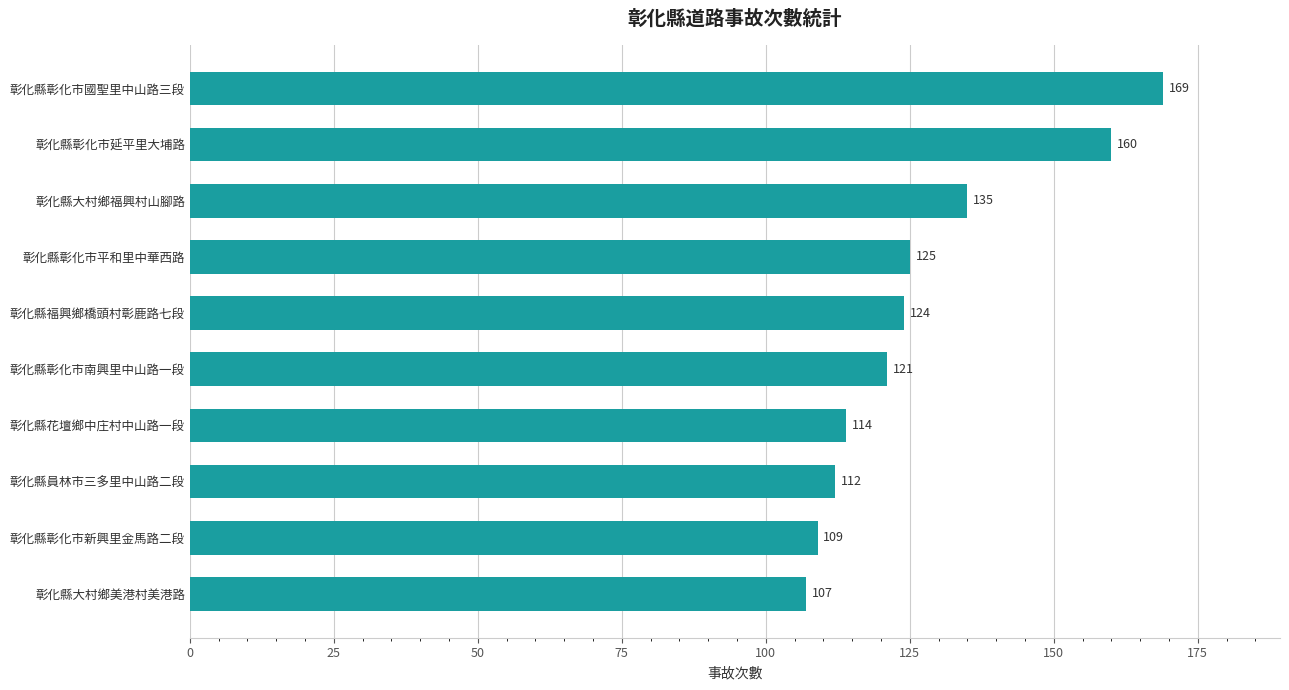

List the labels in order of value, largest first.

彰化縣彰化市國聖里中山路三段, 彰化縣彰化市延平里大埔路, 彰化縣大村鄉福興村山腳路, 彰化縣彰化市平和里中華西路, 彰化縣福興鄉橋頭村彰鹿路七段, 彰化縣彰化市南興里中山路一段, 彰化縣花壇鄉中庄村中山路一段, 彰化縣員林市三多里中山路二段, 彰化縣彰化市新興里金馬路二段, 彰化縣大村鄉美港村美港路